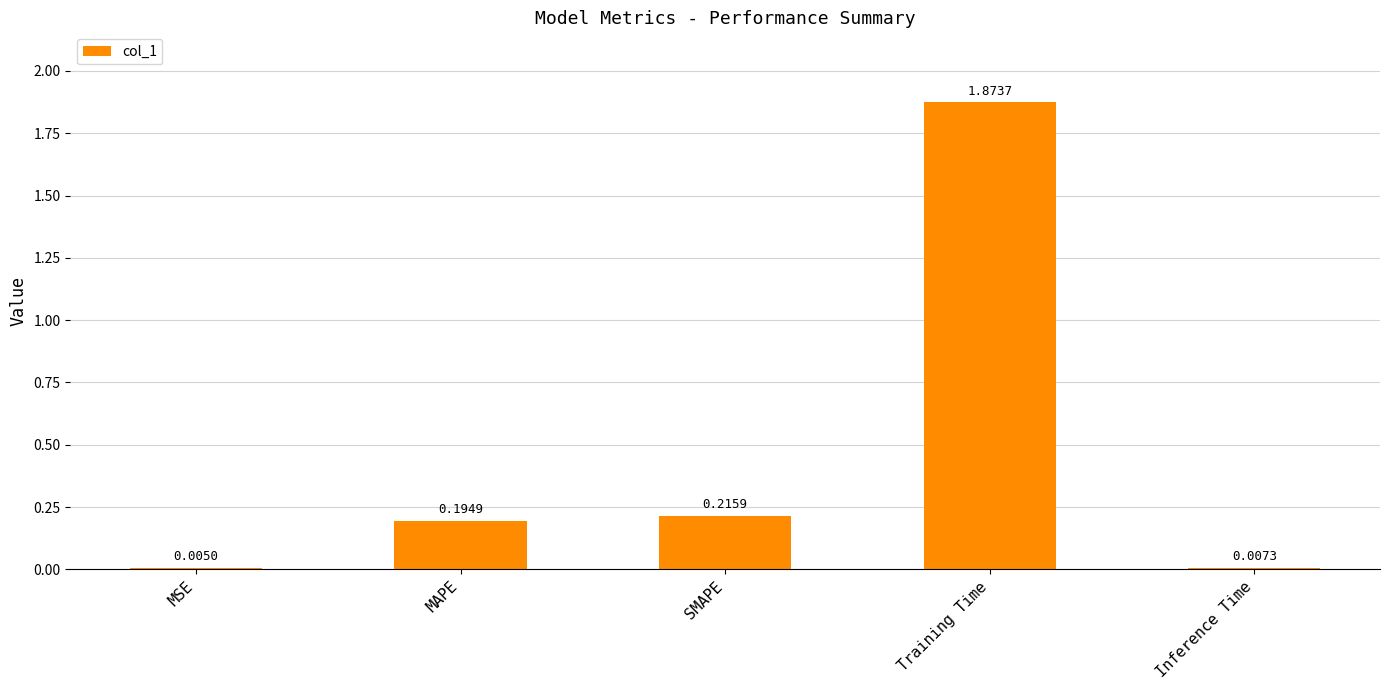

Are the bars horizontal?

No